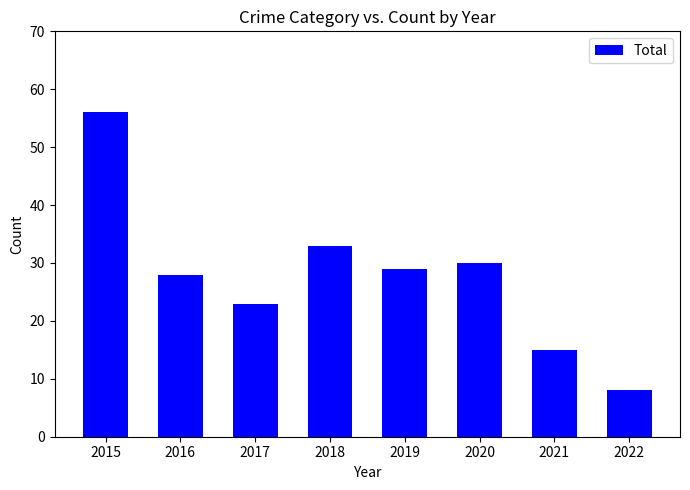

How many categories are shown in the chart?

8